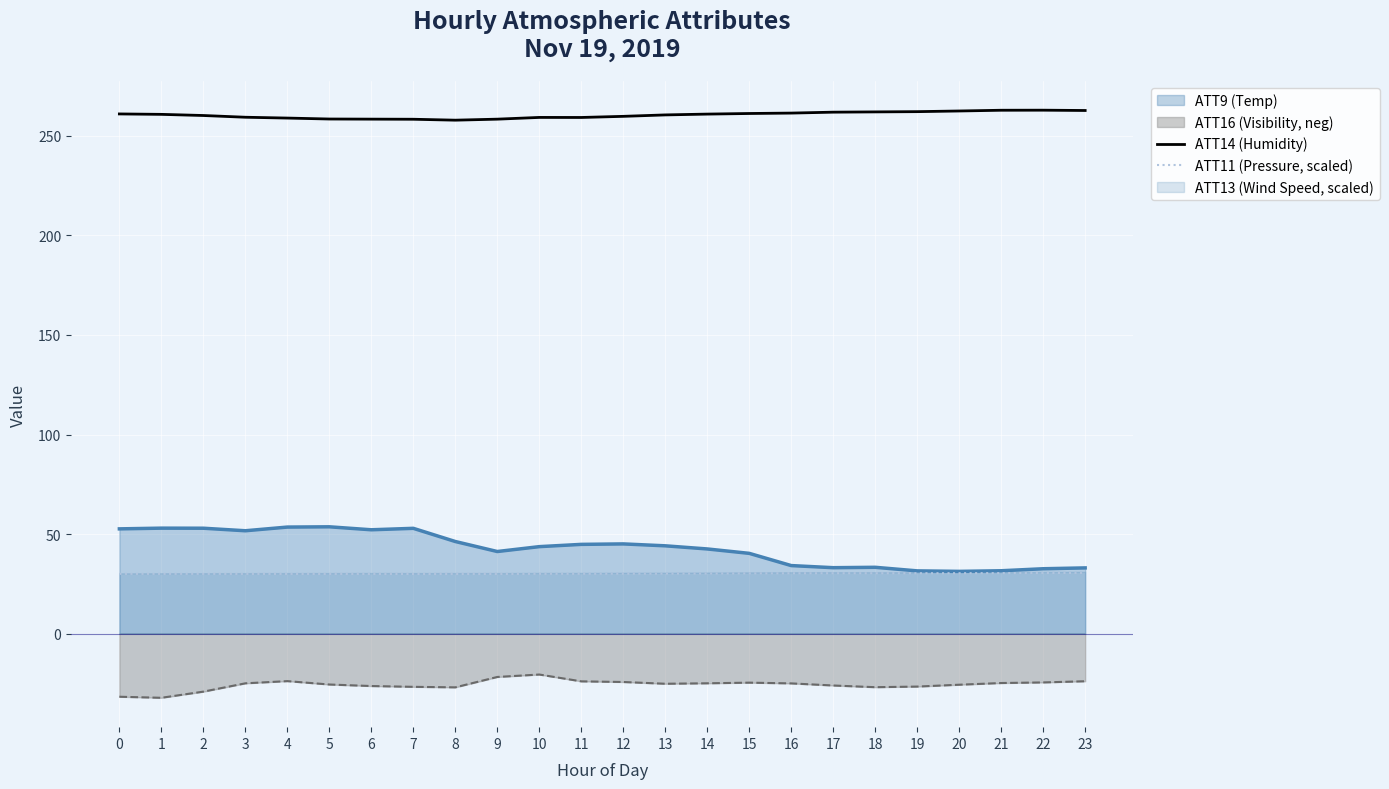

True or false: ATT16 (Visibility, neg) and ATT14 (Humidity) intersect in this chart.

False